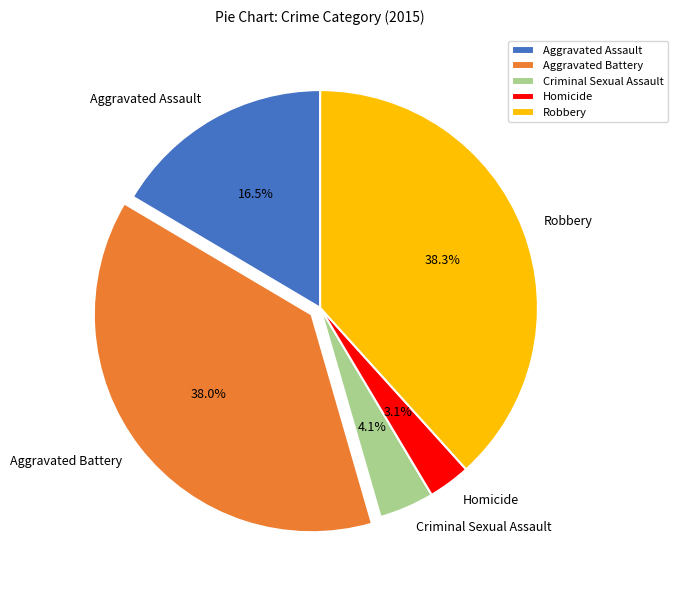

True or false: Aggravated Battery accounts for 48% of the total.

False